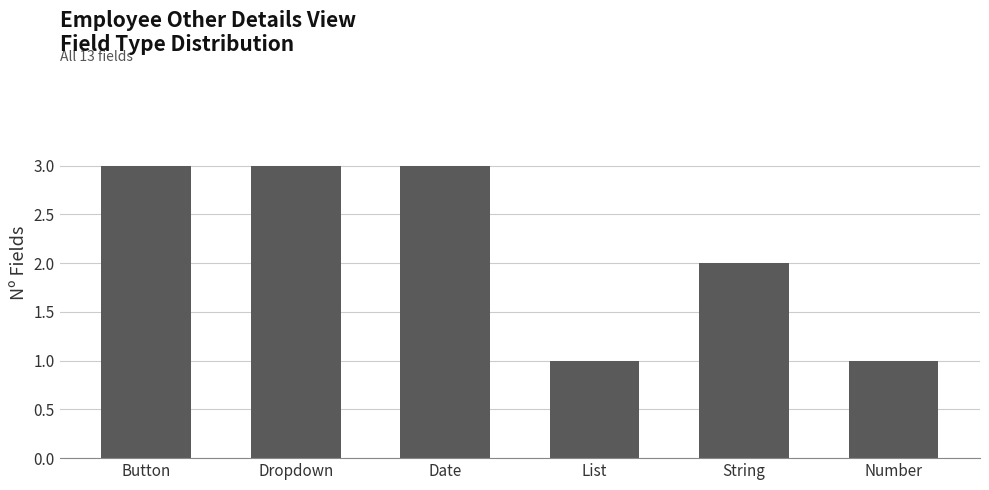

What is the average value?

2